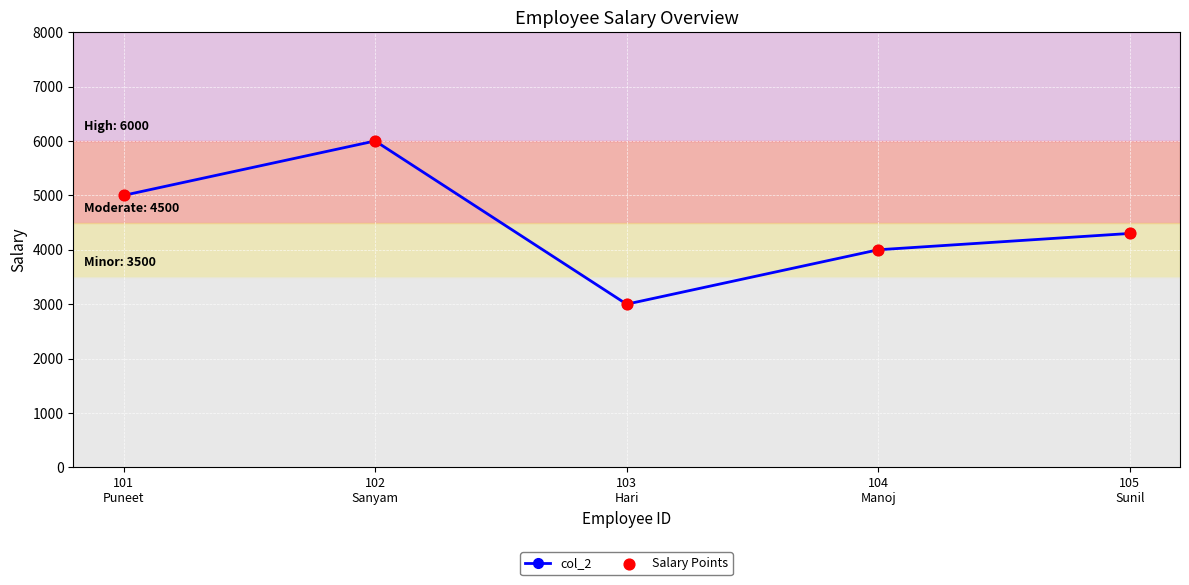

What is the minimum value shown in the chart?

3000